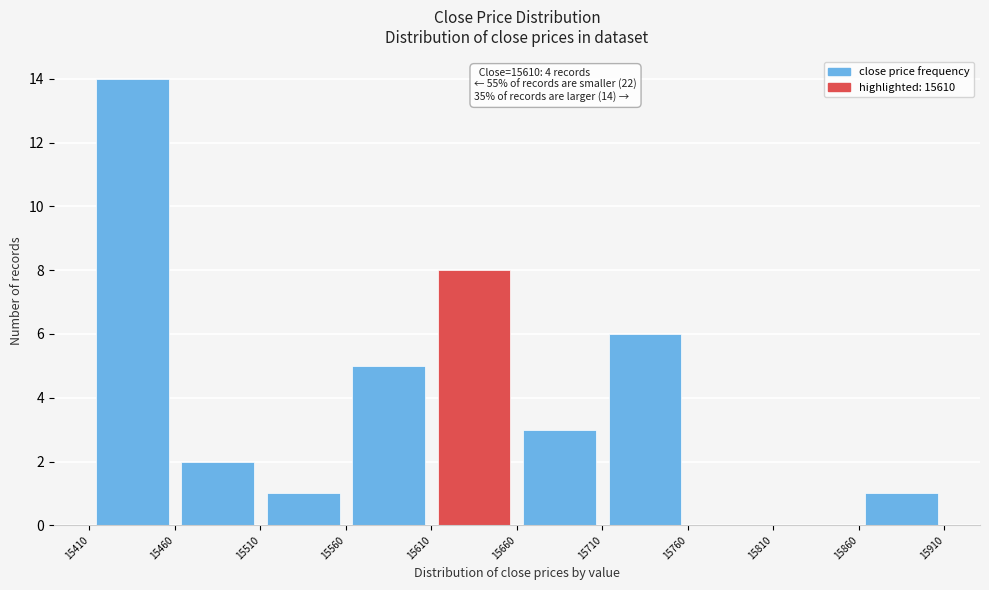

Which range on the x-axis has the tallest bar?

15410 to 15460